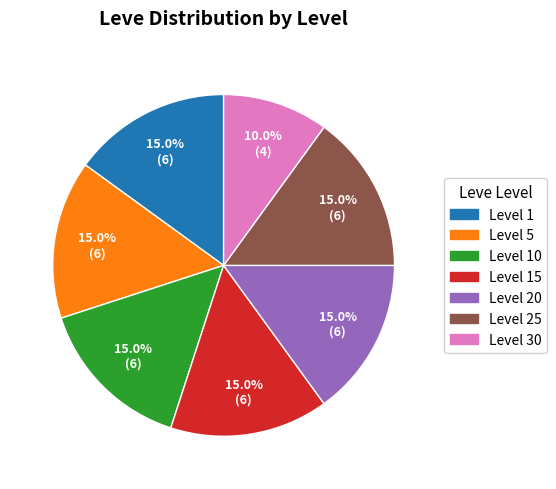

Does Level 1 represent more than half of the total?

No